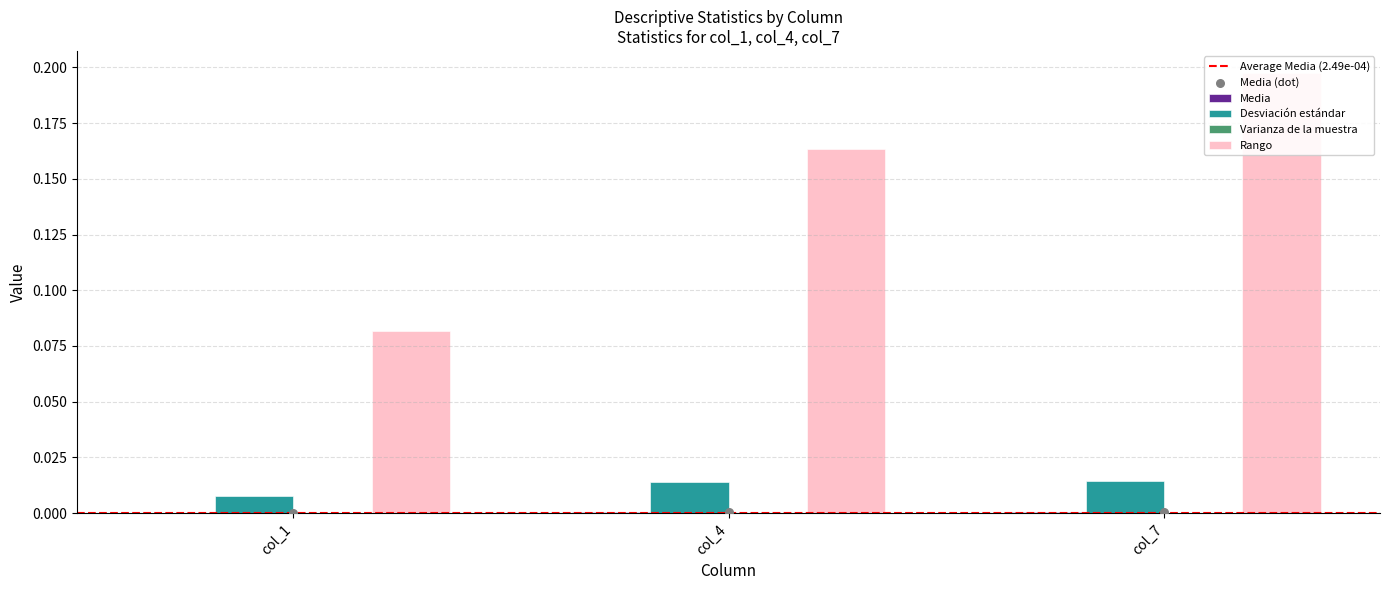

What is the total value across all series at col_4?

0.2